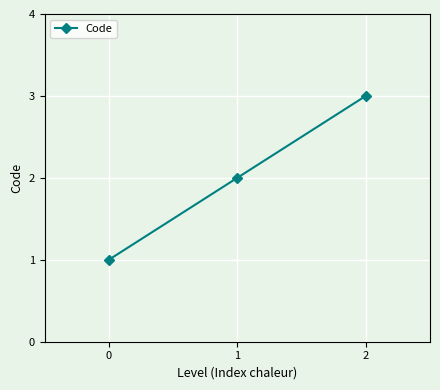

Count the number of data series in this chart.

1